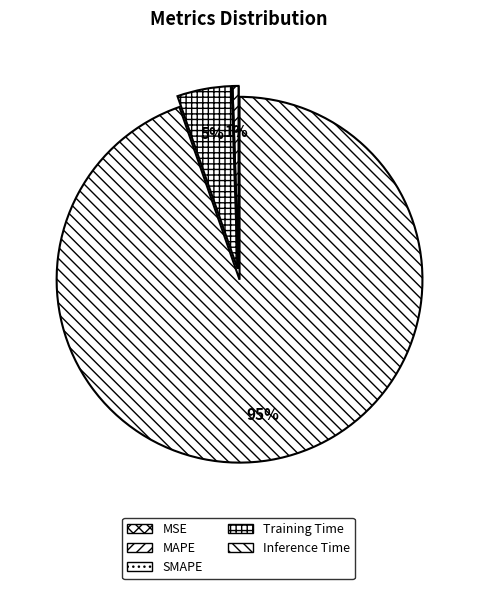

To the nearest percent, what is the difference between the Training Time and SMAPE slice percentages?

5%